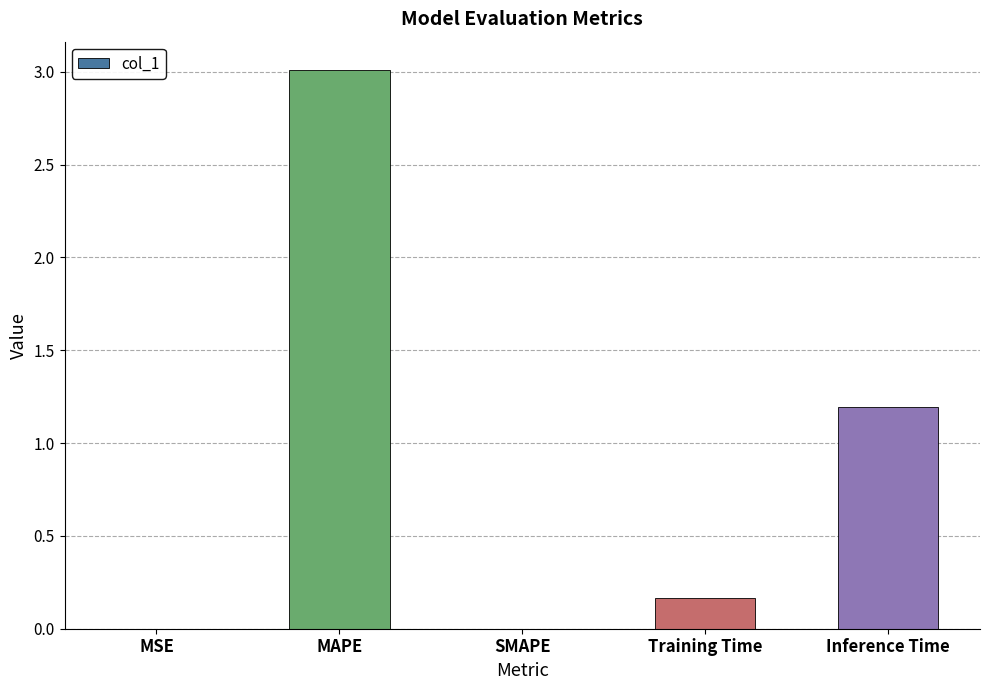

Which has a higher value, MSE or Inference Time?

Inference Time